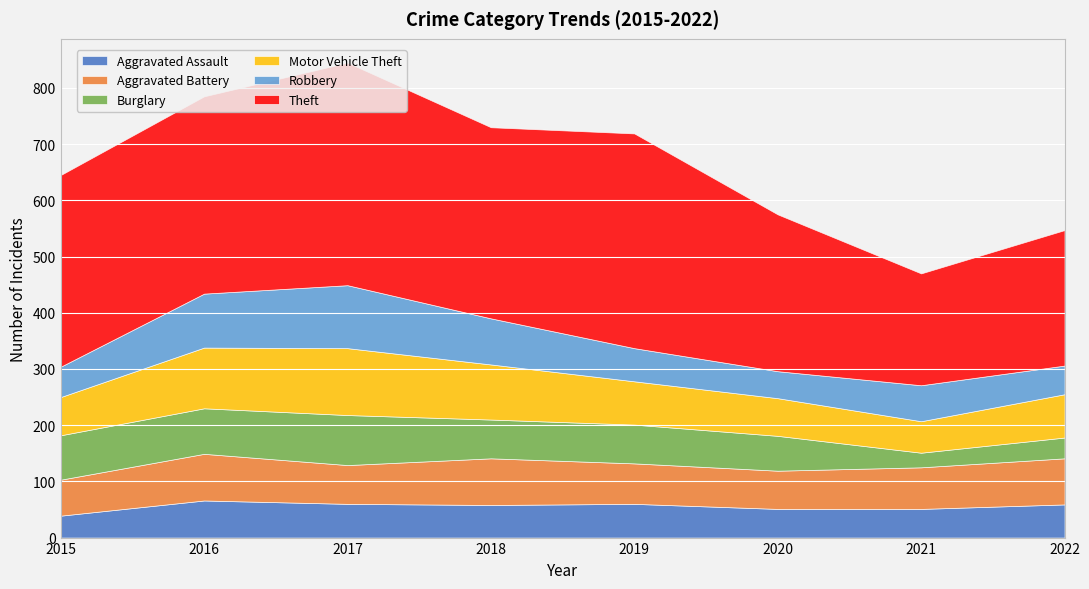

At which category is the sum across all series the highest?

2017